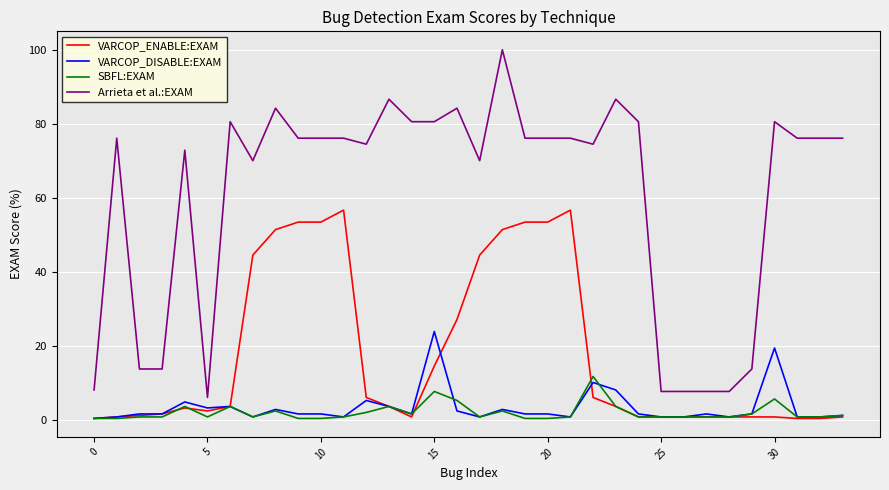

What is the greatest value displayed?

100.0